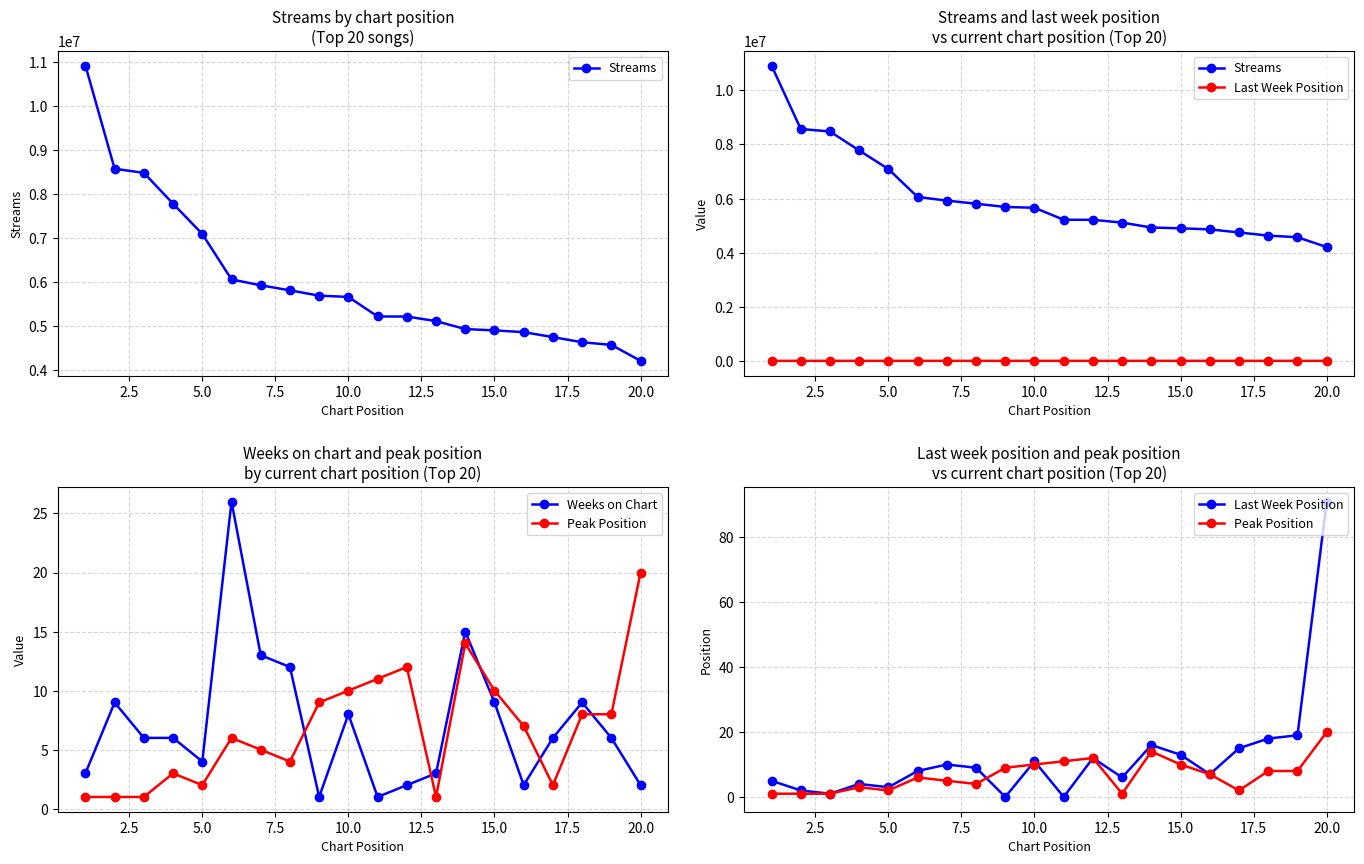

What are all the series names shown in the legend?

Streams, Last Week Position, Weeks on Chart, Peak Position